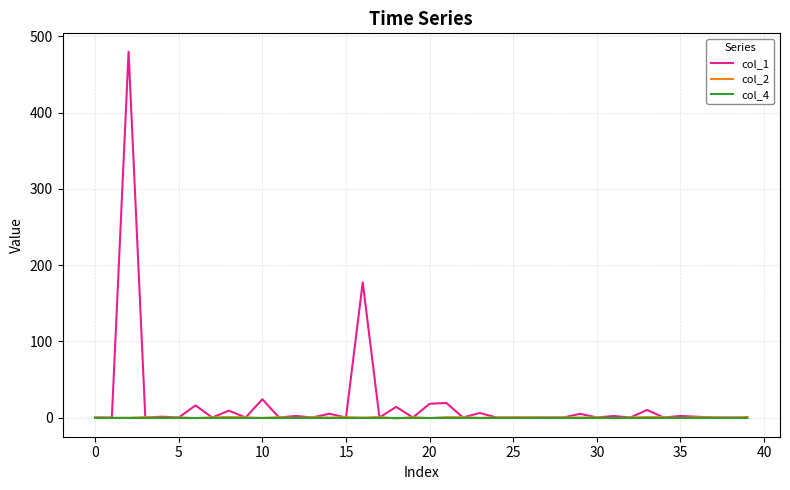

What is the minimum value shown in the chart?

-1.2